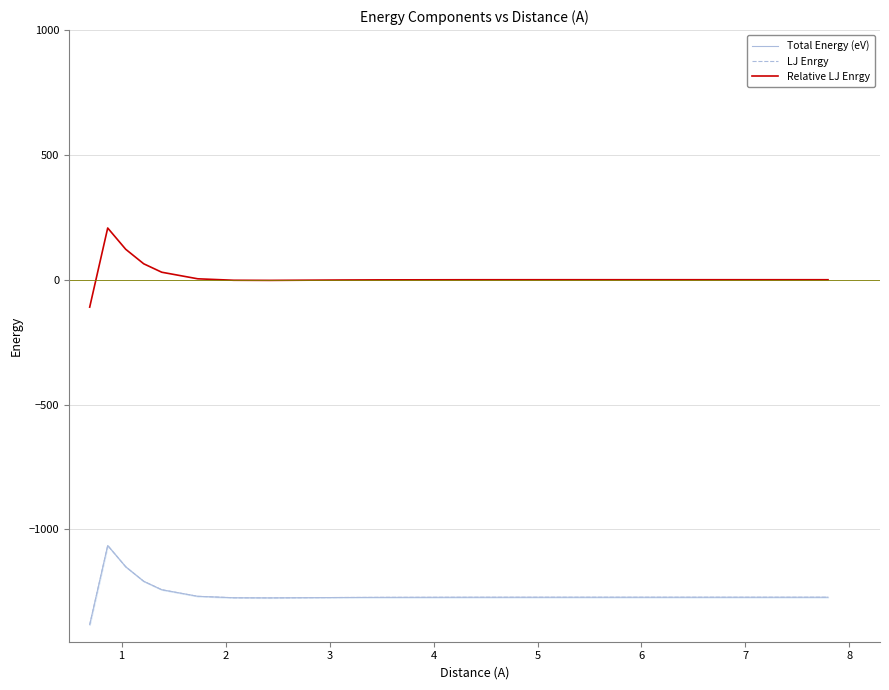

At which category is the sum across all series the highest?

1